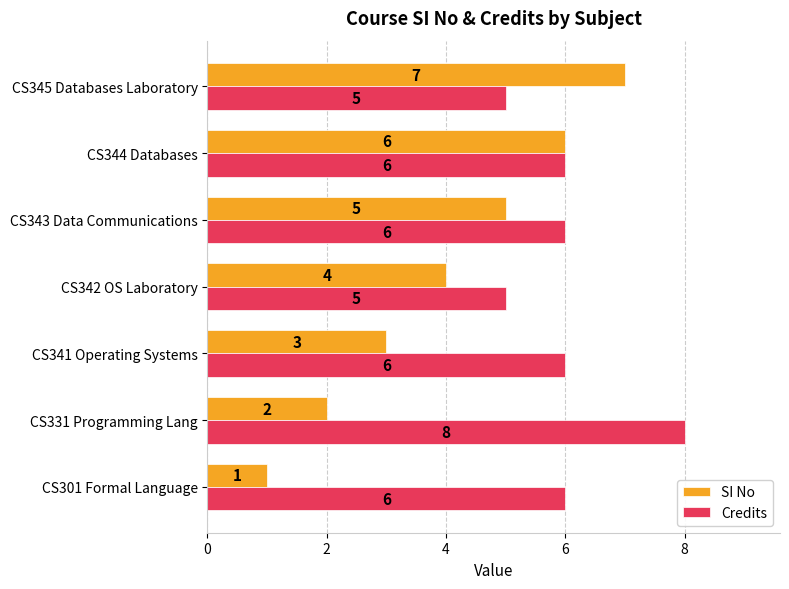

What is the difference between the maximum and minimum values in the SI No series?

6